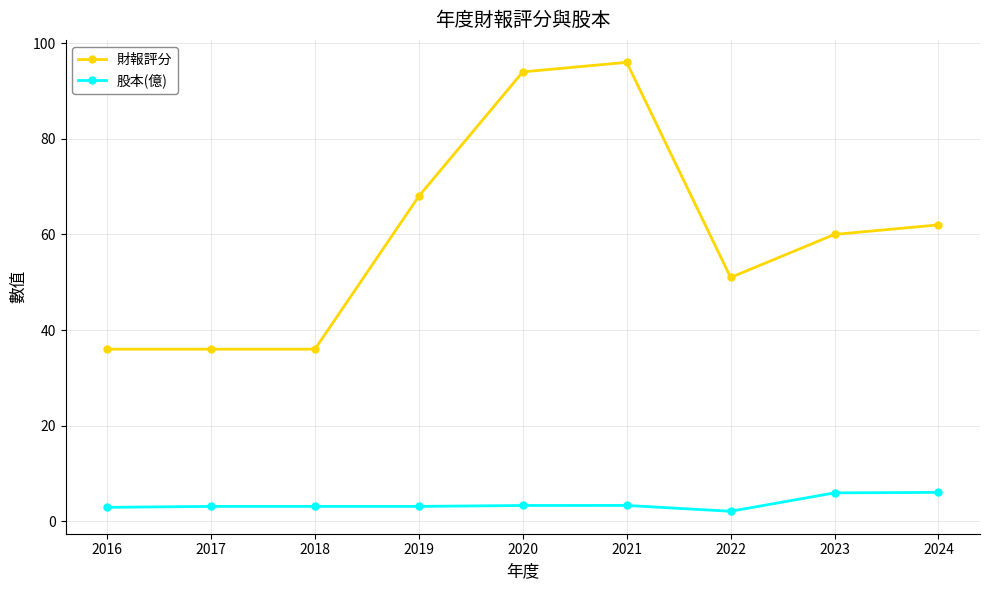

The 財報評分 series shows 26.0 at 2022. True or false?

False